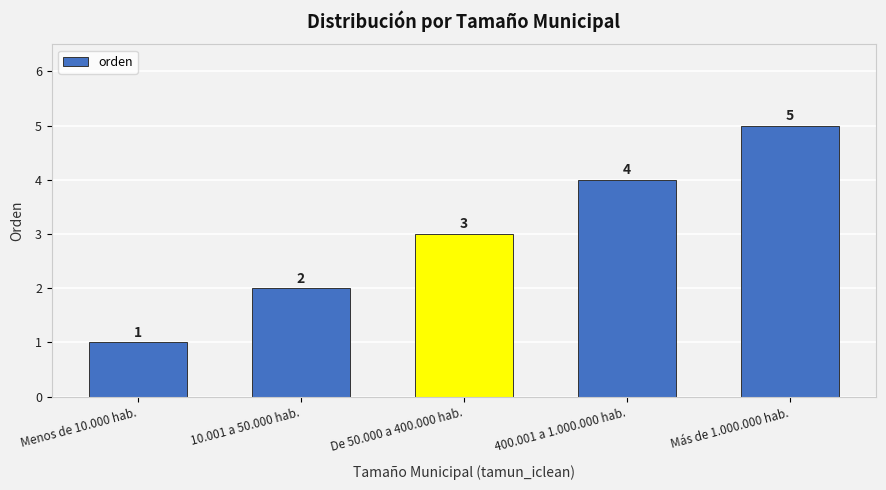

What is the maximum value shown in the chart?

5